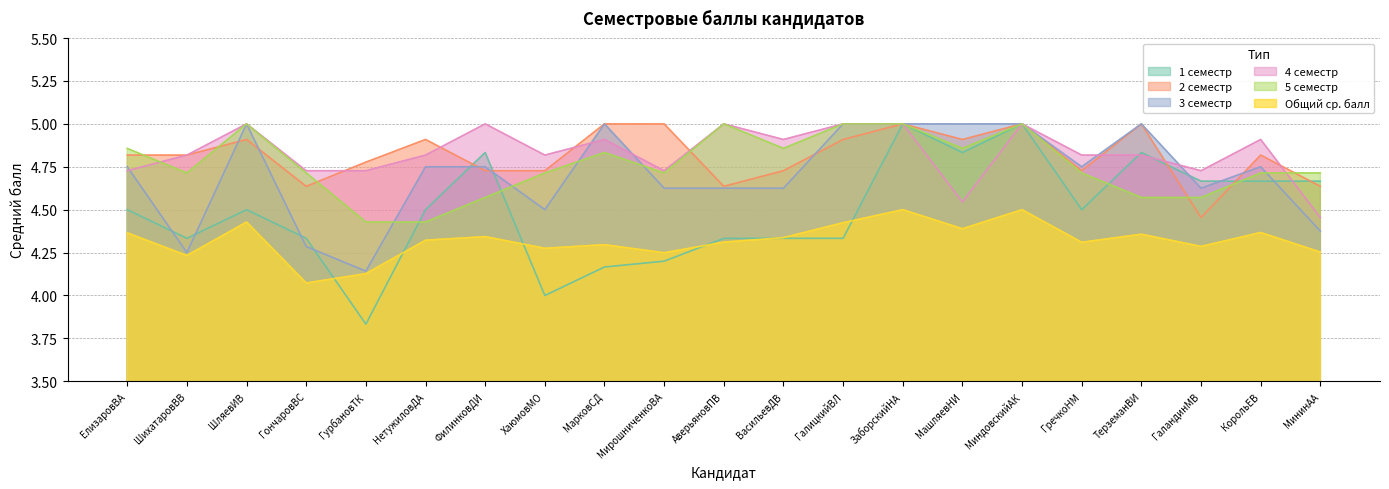

How many lines are shown in the chart?

6